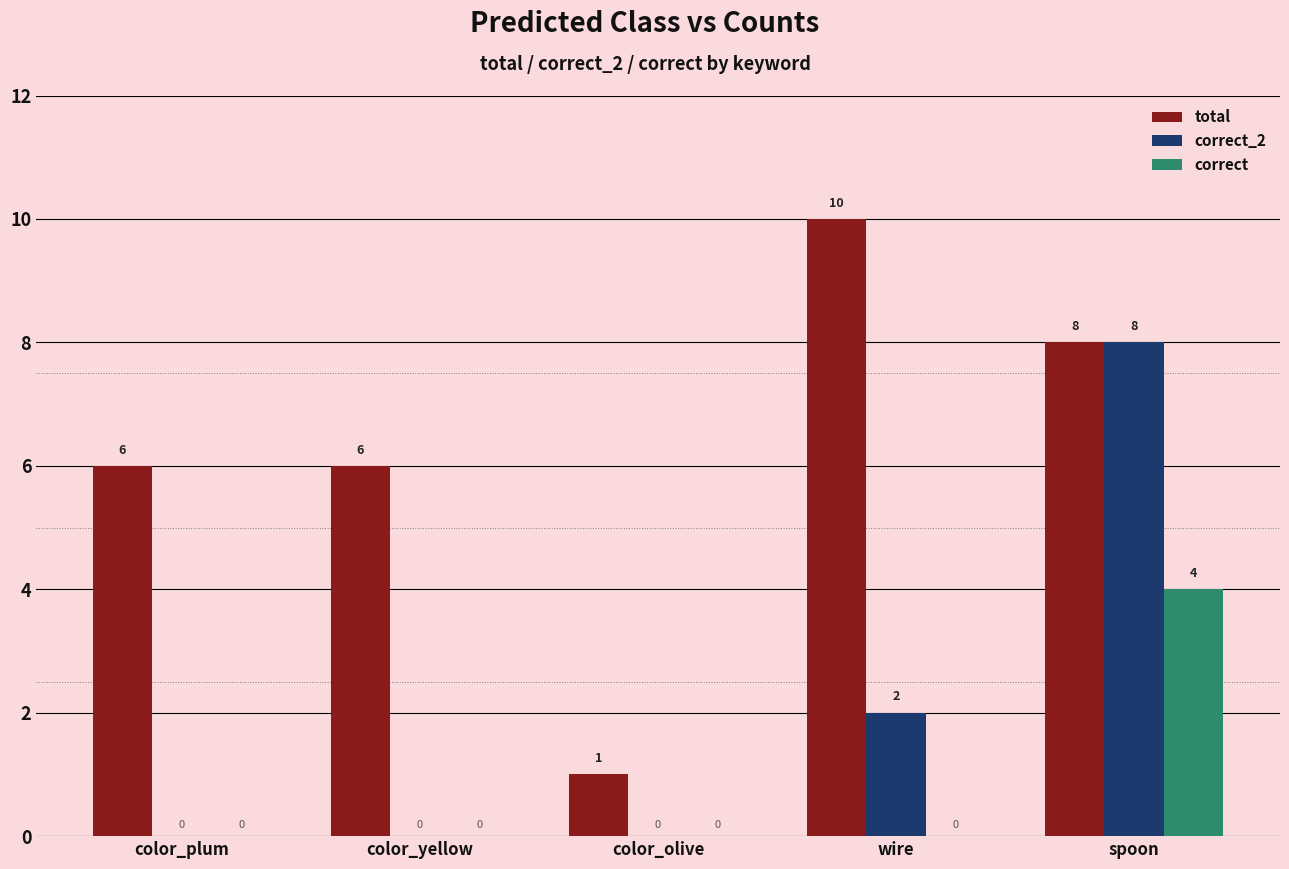

The total series shows 3 at color_plum. True or false?

False